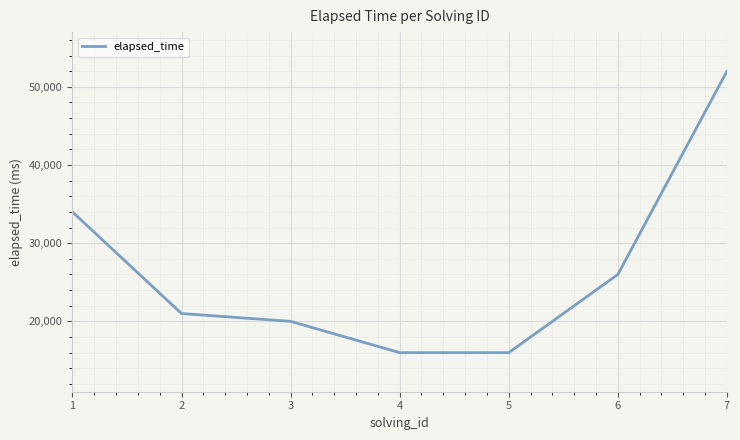

What is the change in value from 2 to 4?

-5000